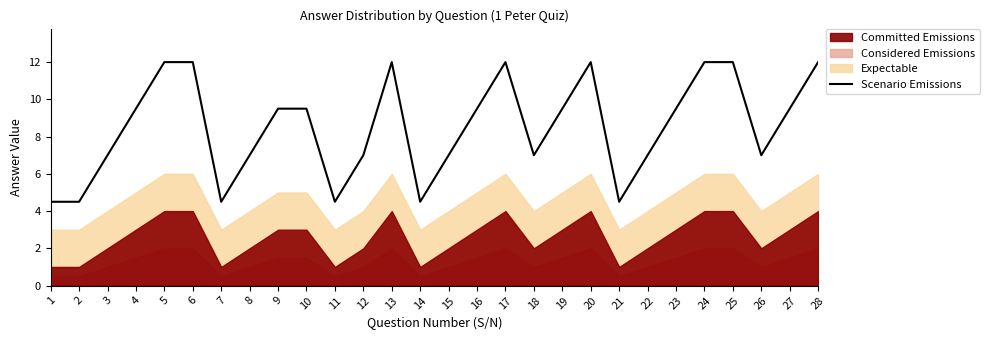

At which category does the data reach its first local valley?

7